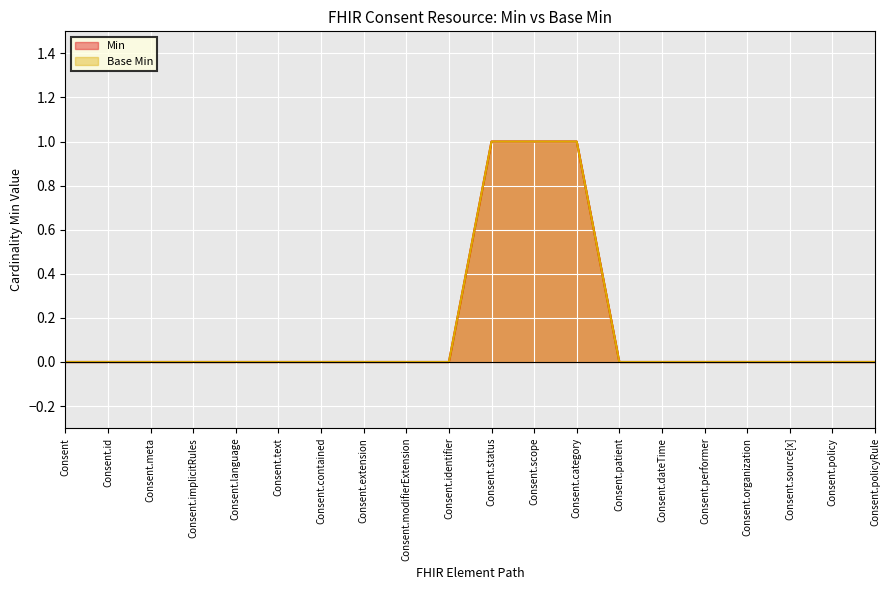

How many lines are shown in the chart?

2